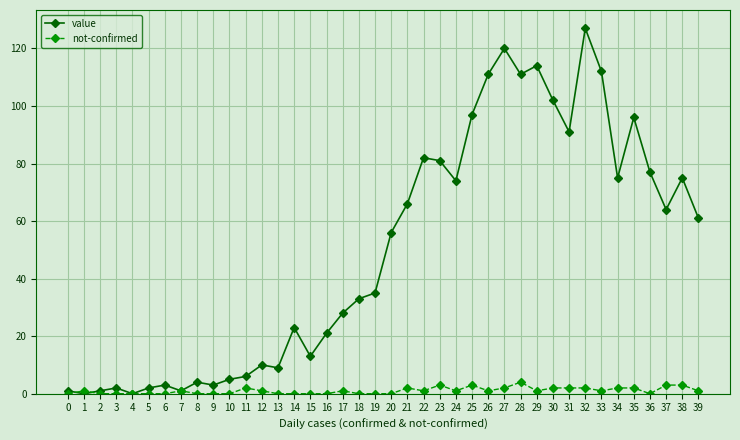

At which category does the chart reach its peak across all series?

32